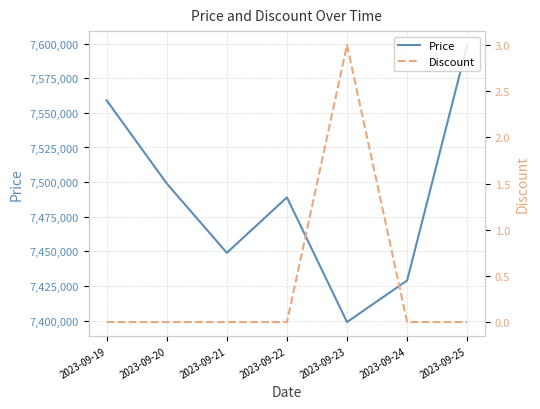

Reading right to left, what are all the values shown in this chart?

Price: 2023-09-25=7599000	2023-09-24=7429000	2023-09-23=7399000	2023-09-22=7489000	2023-09-21=7449000	2023-09-20=7499000	2023-09-19=7559000
Discount: 2023-09-25=0	2023-09-24=0	2023-09-23=3	2023-09-22=0	2023-09-21=0	2023-09-20=0	2023-09-19=0